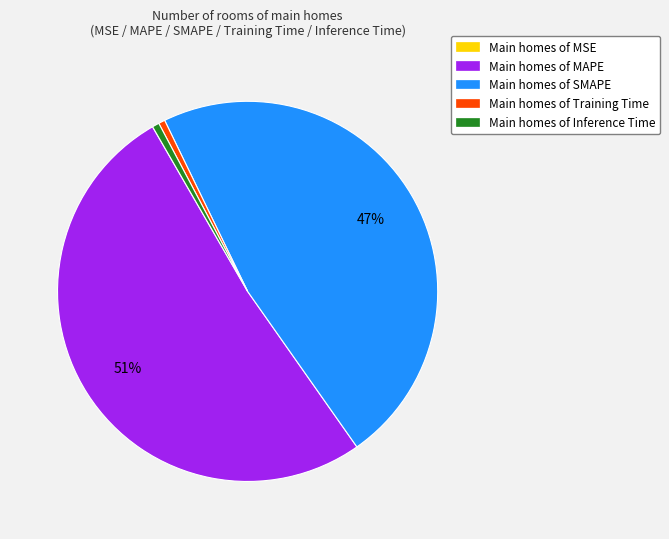

The Main homes of SMAPE slice represents 35% of the pie. True or false?

False